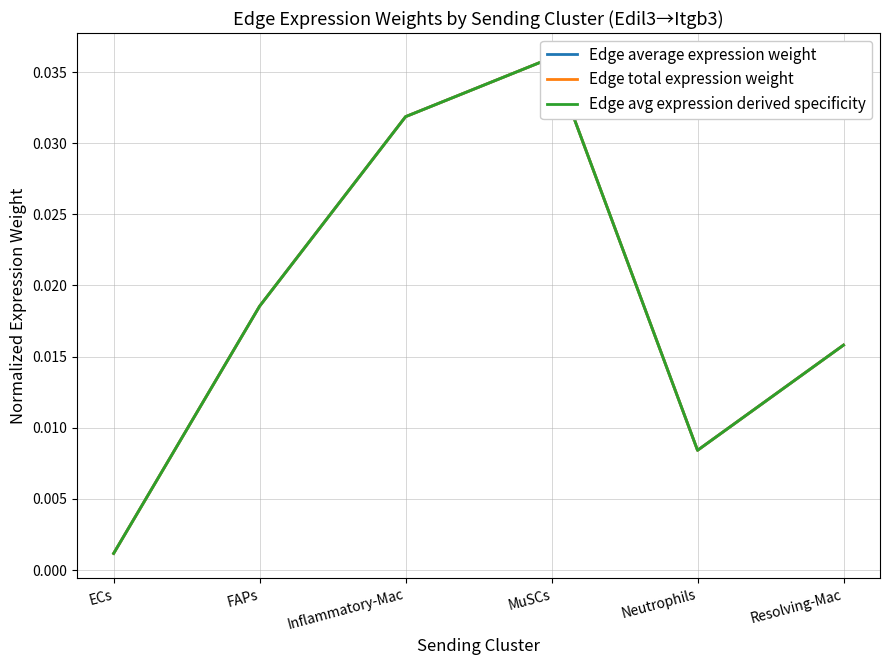

Which label corresponds to the largest value in the chart?

MuSCs